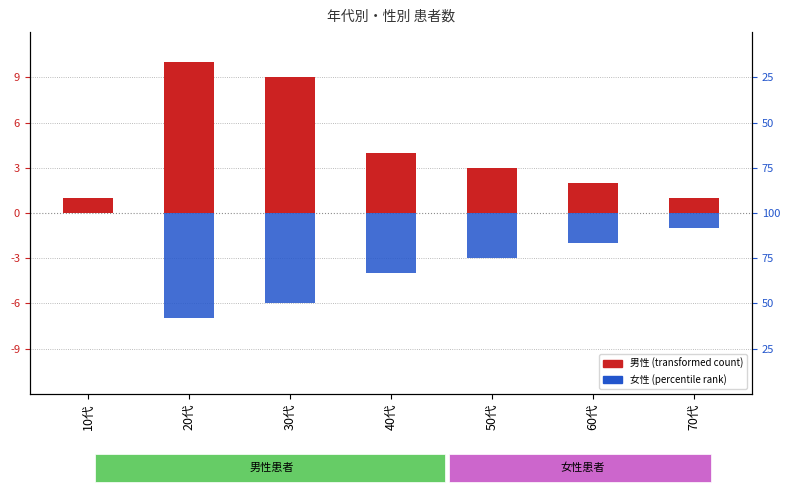

At how many categories does at least one series exceed 5?

2